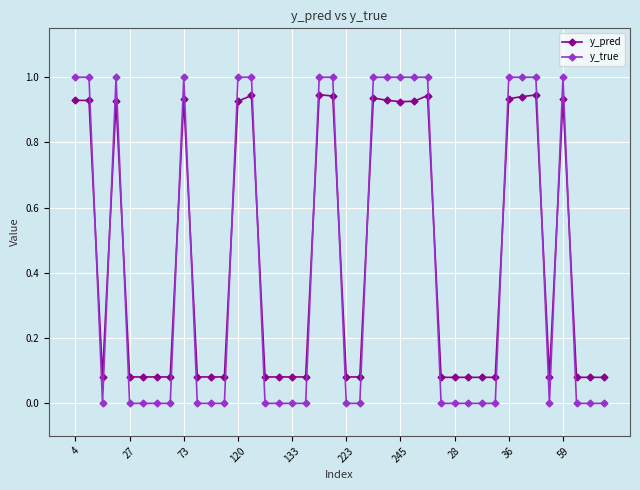

What is the average value of the y_true series?

0.4